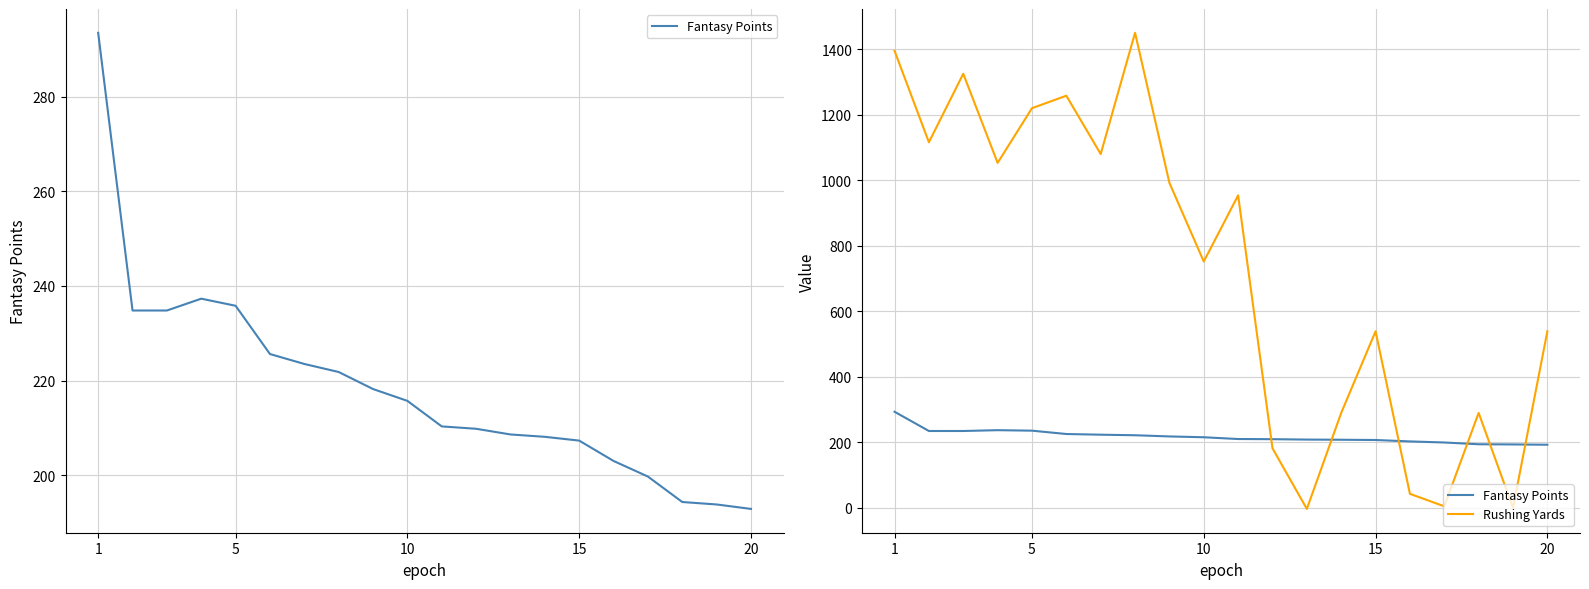

Does the chart display data point markers on the line(s)?

No